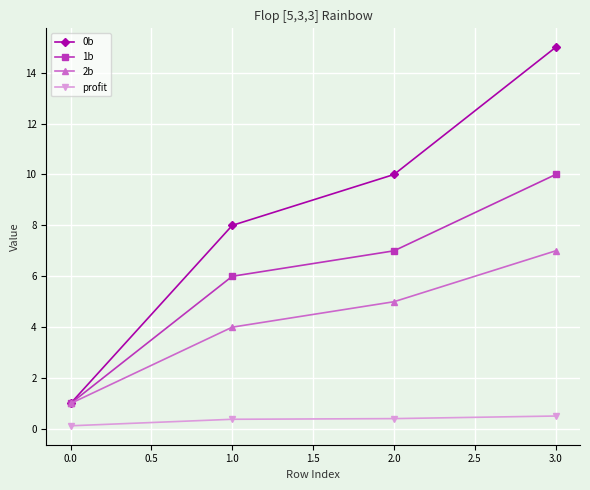

Rank the series by their average value, from highest to lowest.

0b, 1b, 2b, profit